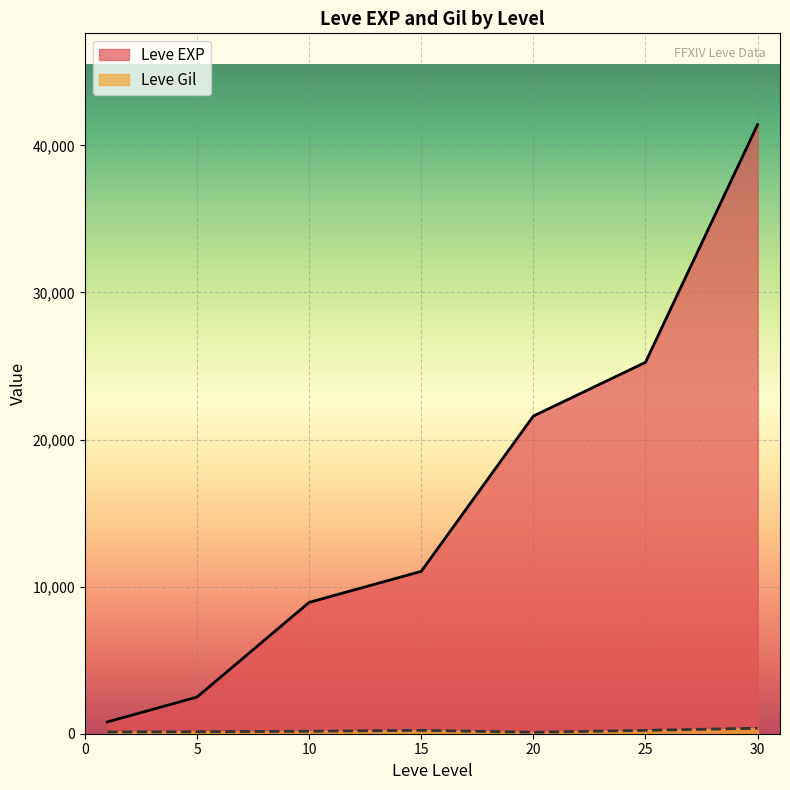

Which series has the largest total across all categories?

Leve EXP